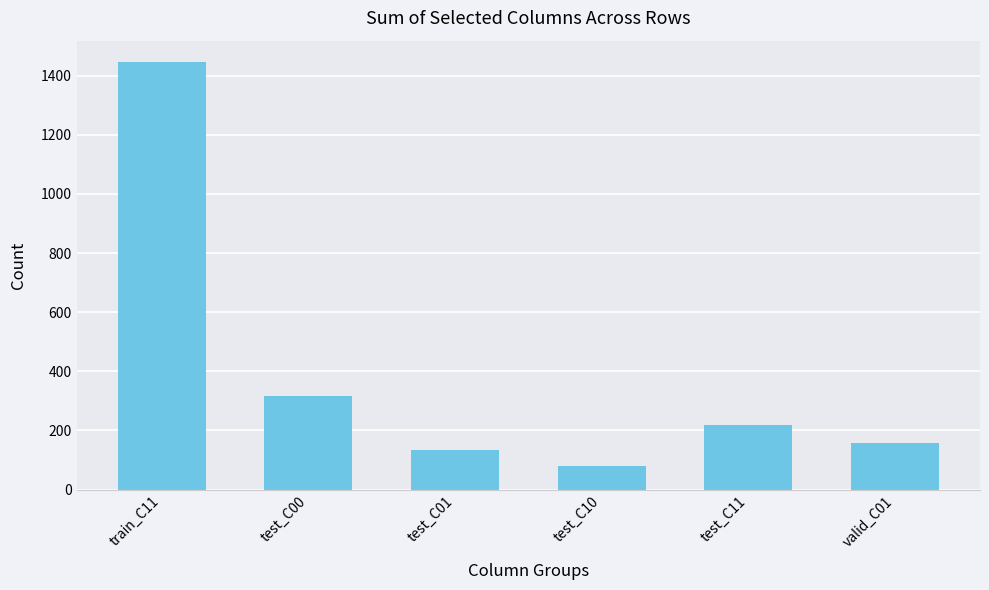

How many bars are there in total?

6